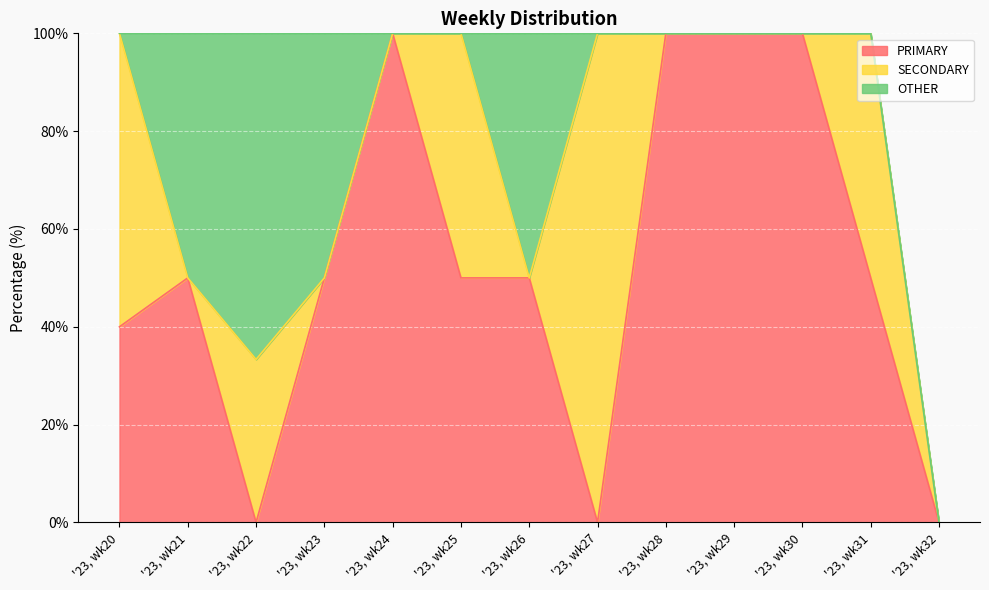

How many intersections are there between PRIMARY and SECONDARY?

5